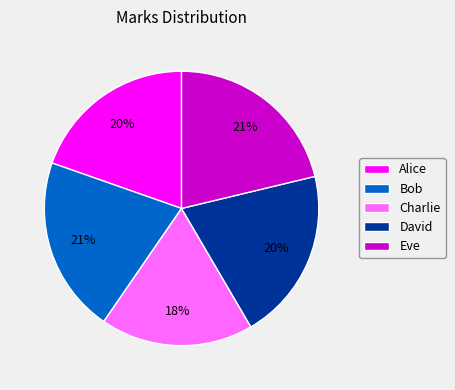

Is the sum of Bob and Alice greater than half?

No